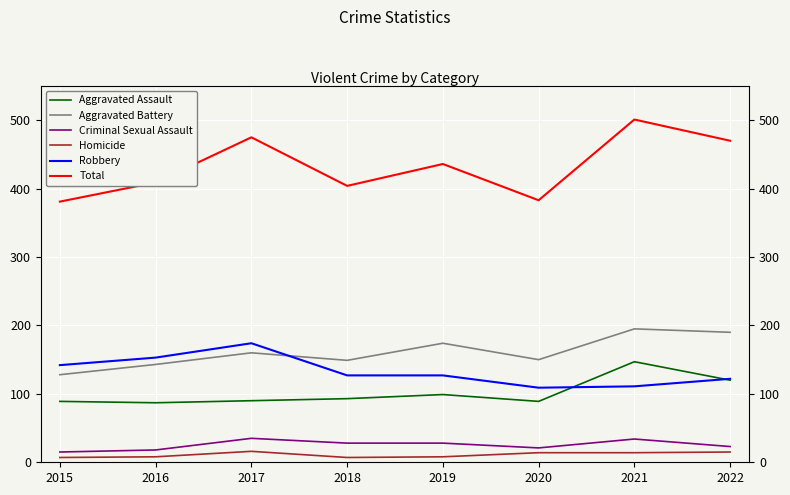

How many lines are shown in the chart?

6